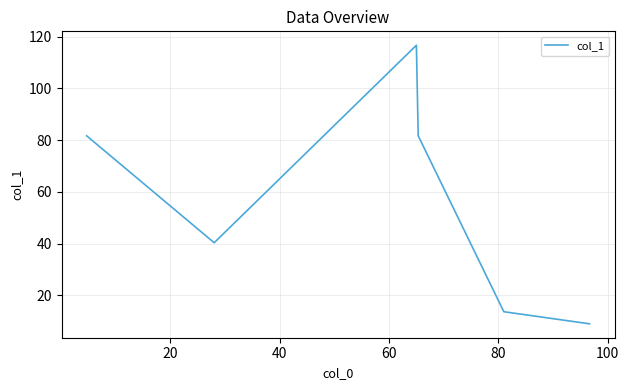

Count the number of data series in this chart.

1